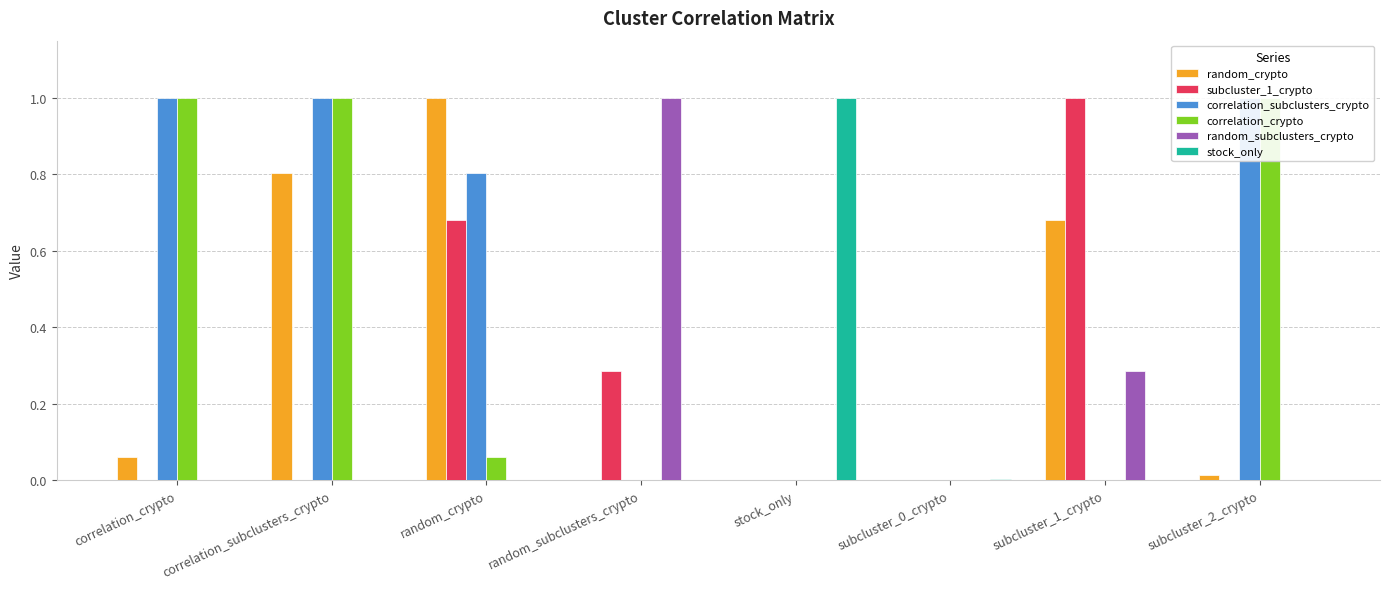

True or false: subcluster_1_crypto has a value of 0.0 at correlation_subclusters_crypto.

False